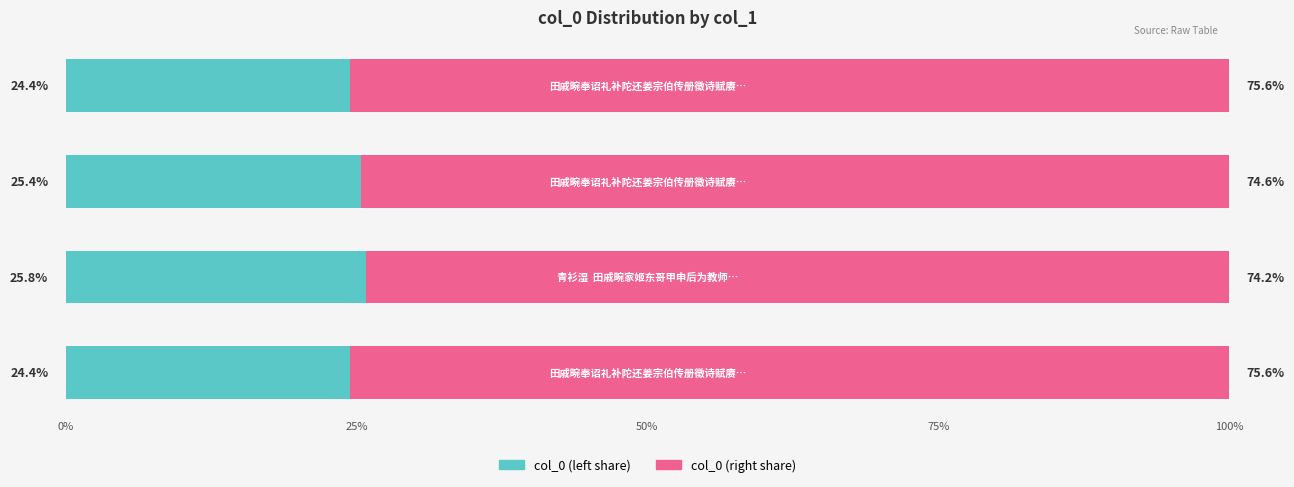

What is the highest value of the col_0 (left share) series?

25.8